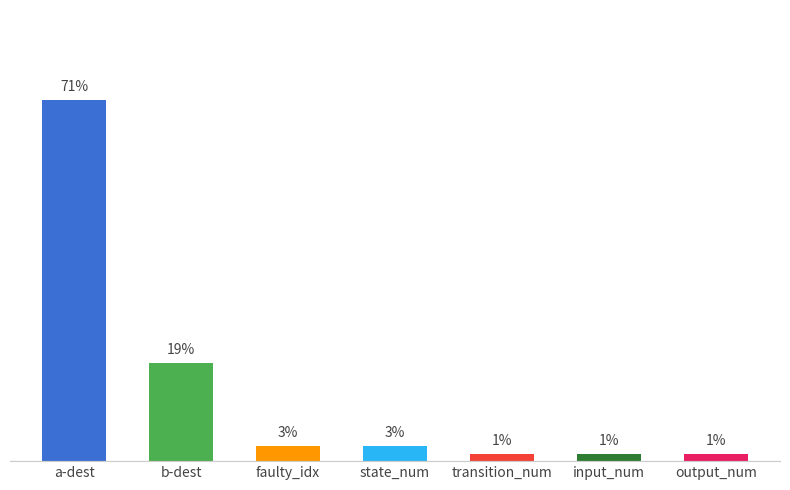

What is the smallest value displayed?

1